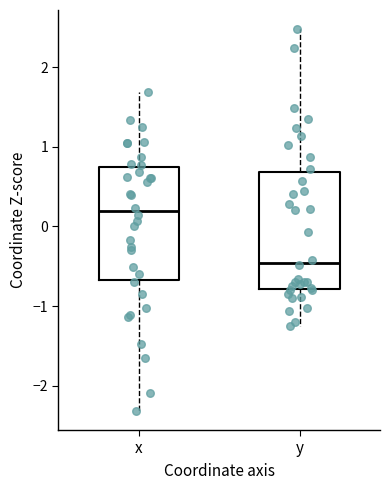

Where does the median line of the box for y sit on the y-axis? The values are not printed on the chart, so give them approximately, as read against the axis.

-0.5